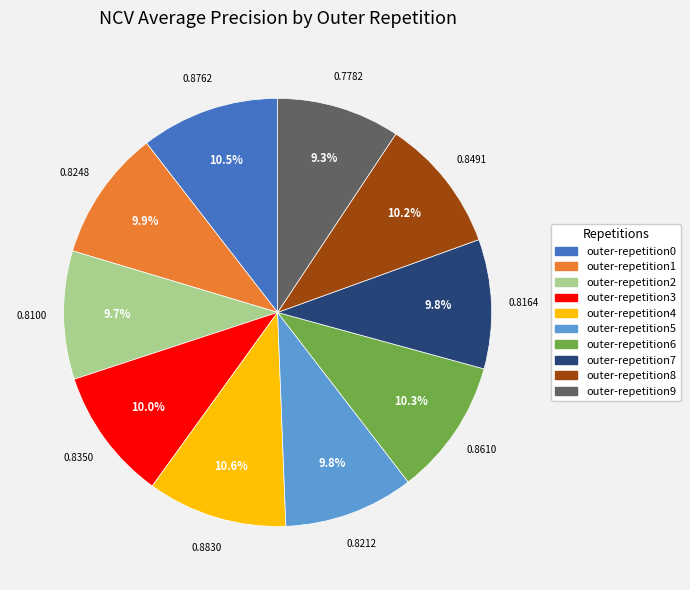

To the nearest percent, what is the difference between the outer-repetition2 and outer-repetition4 slice percentages?

1%